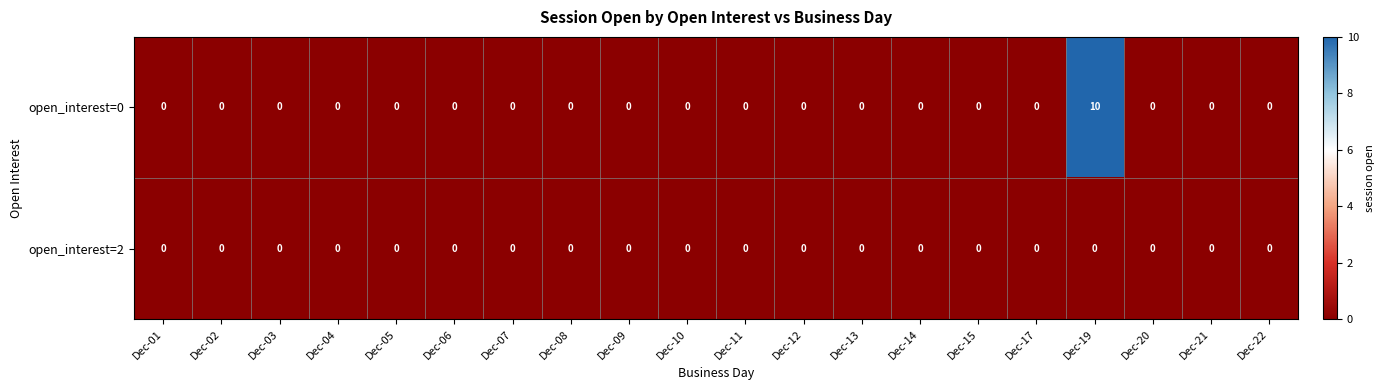

At how many categories does at least one series exceed 4?

1